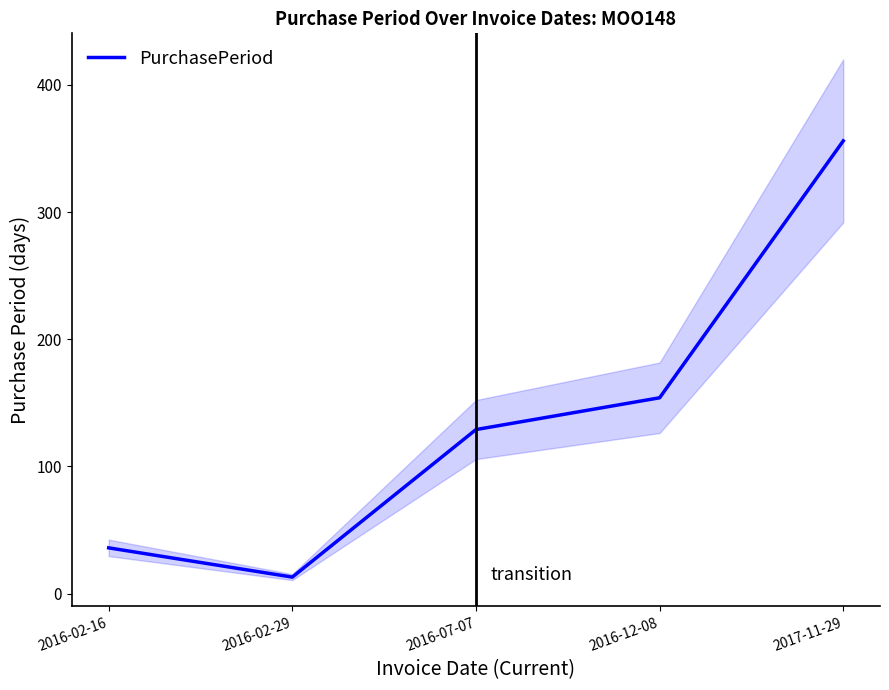

Which label corresponds to the smallest value in the chart?

2016-02-29